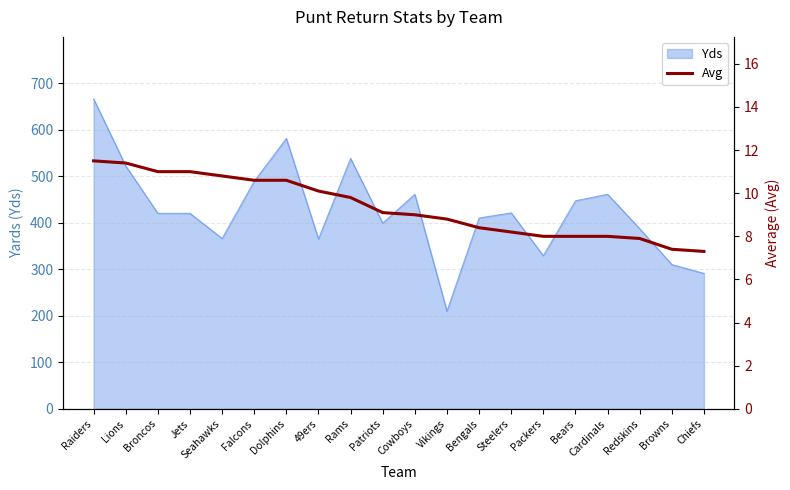

What is the smallest value displayed?

7.3